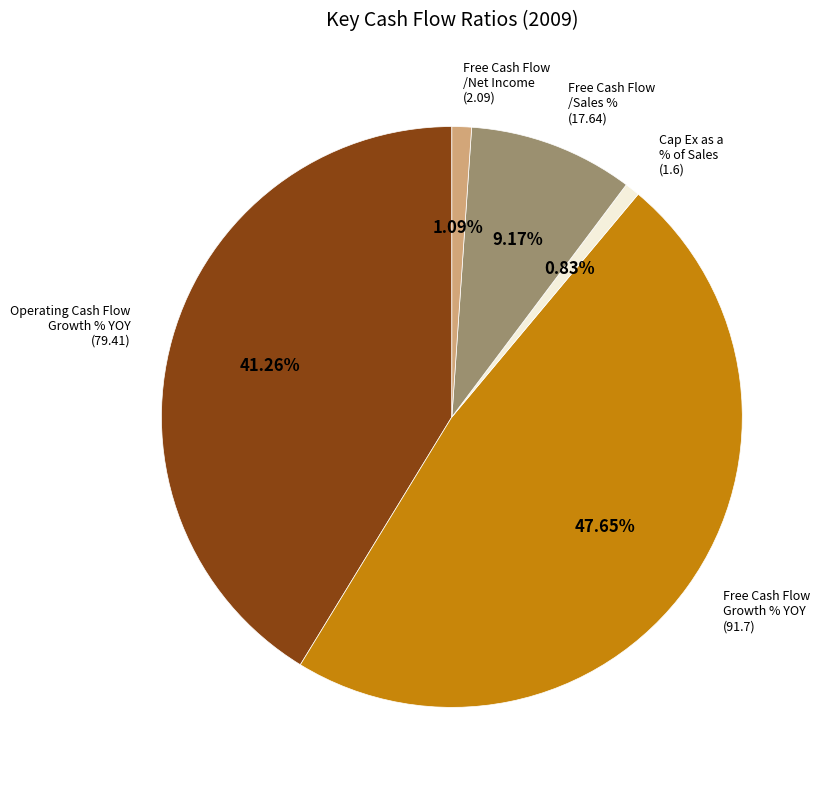

Is there any slice that represents more than half of the pie?

No